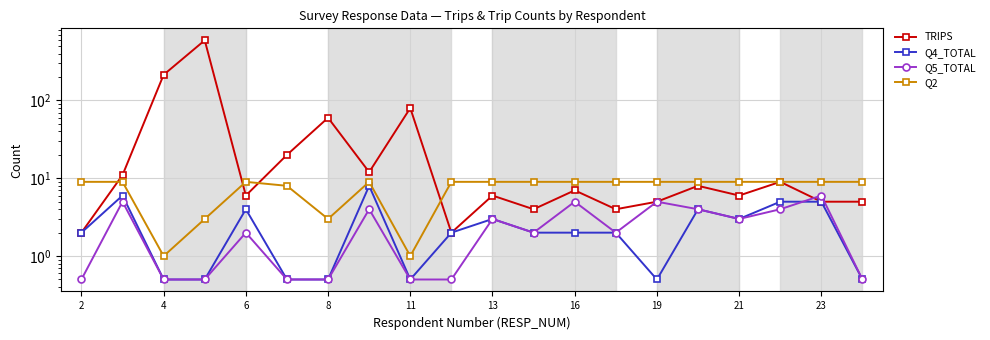

True or false: Q2 and TRIPS intersect in this chart.

True